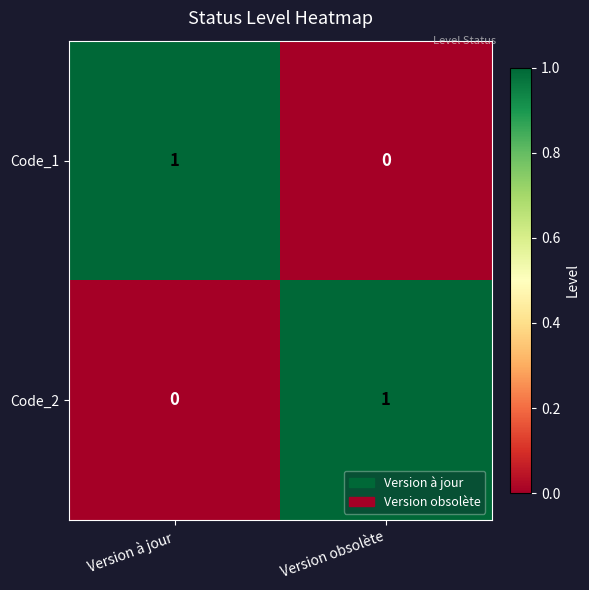

Reading left to right, list all the values displayed in this chart.

Code_1: Version à jour=1	Version obsolète=0
Code_2: Version à jour=0	Version obsolète=1